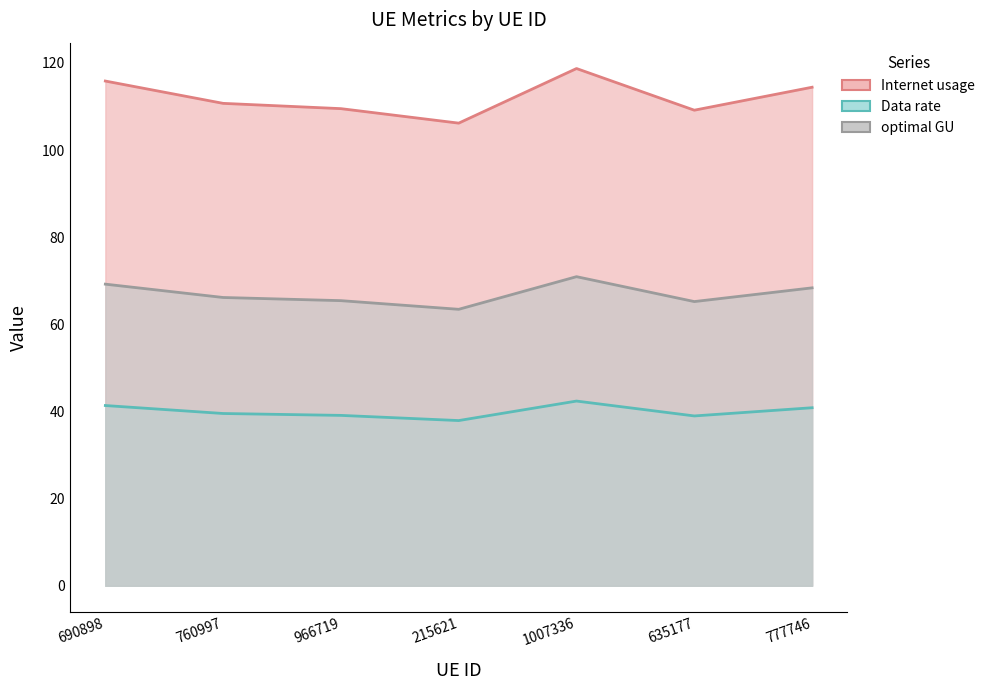

At which category is the sum across all series the highest?

1007336